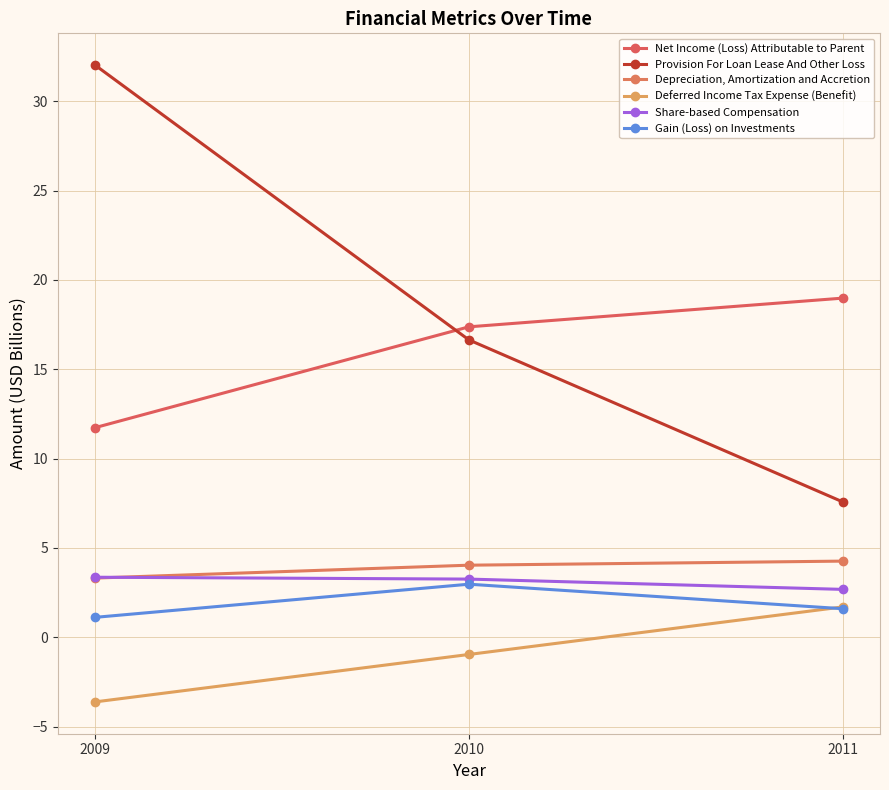

Which category has the lowest value in the Share-based Compensation series?

2011